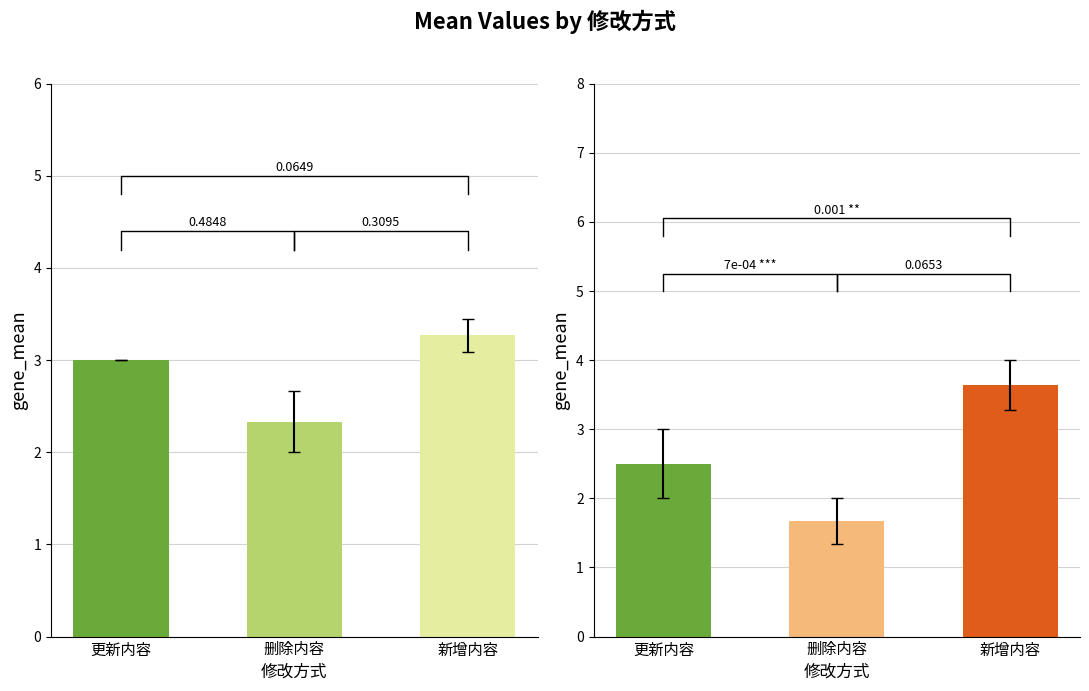

What position from the right is 删除内容?

2